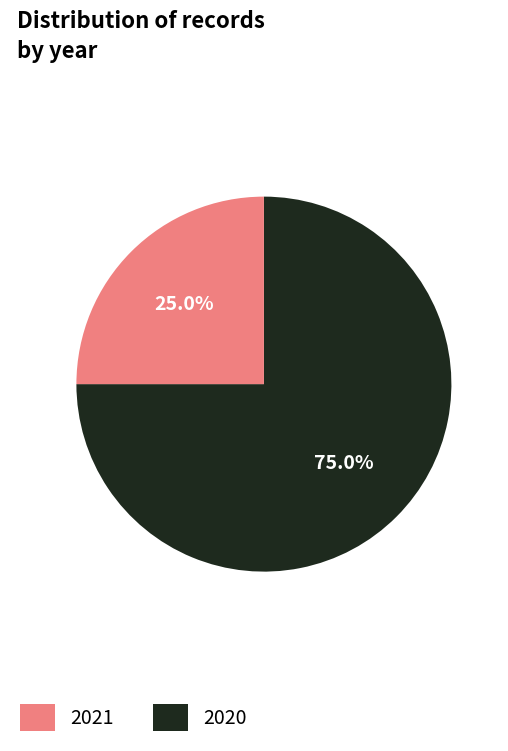

Which slice is the largest?

2021